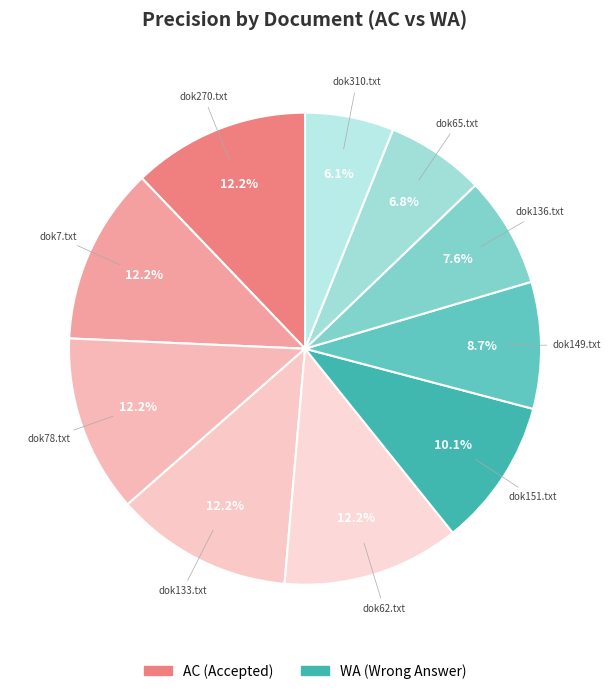

The dok7.txt slice represents 12% of the pie. True or false?

True